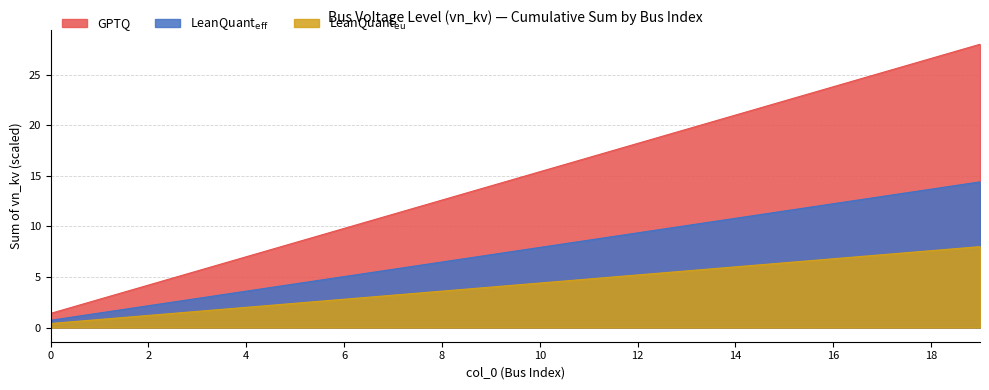

The value of GPTQ at 16 is 23.8. True or false?

True